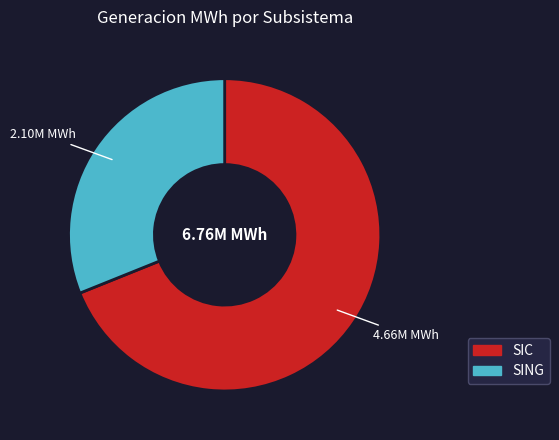

How many slices are in this pie chart?

2